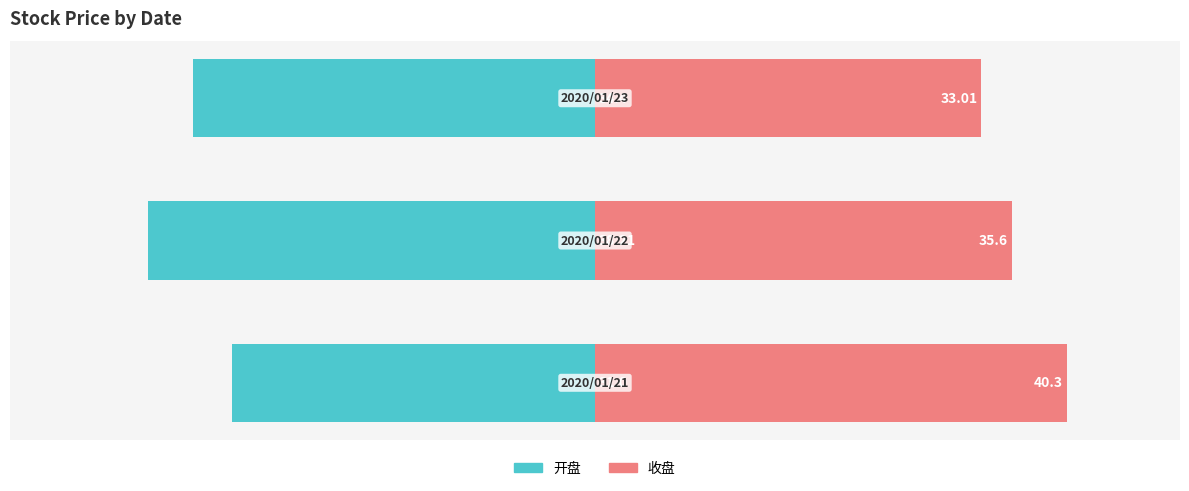

What is the sum of the 开盘 values at 0 and 2?

-65.4